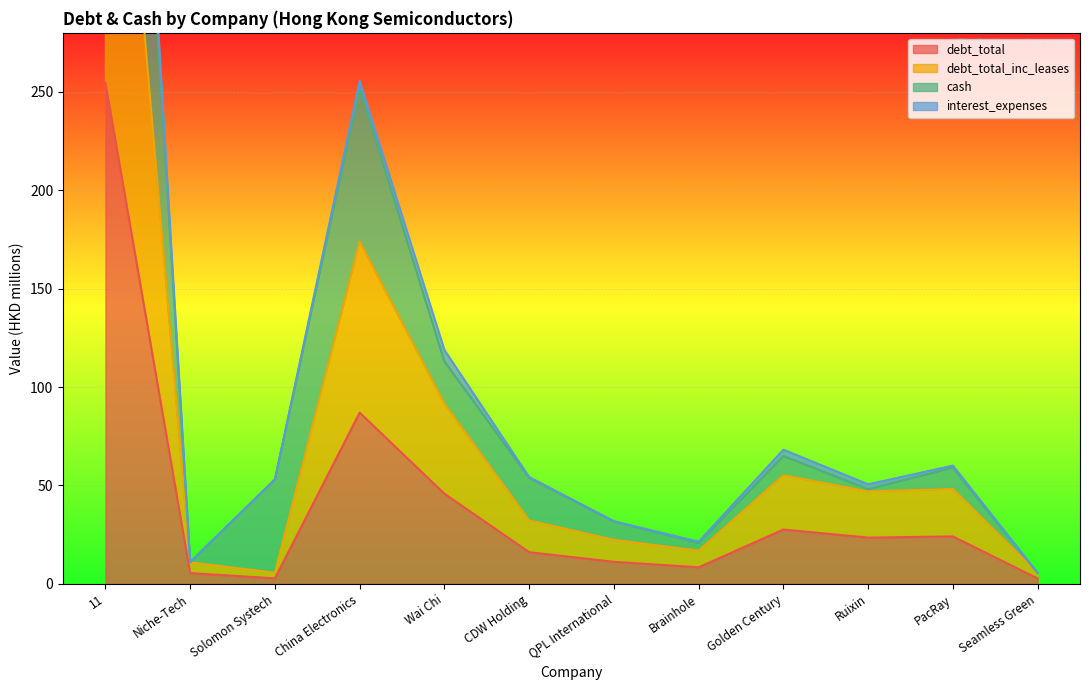

What is the label of the 3rd point from the right?

Ruixin